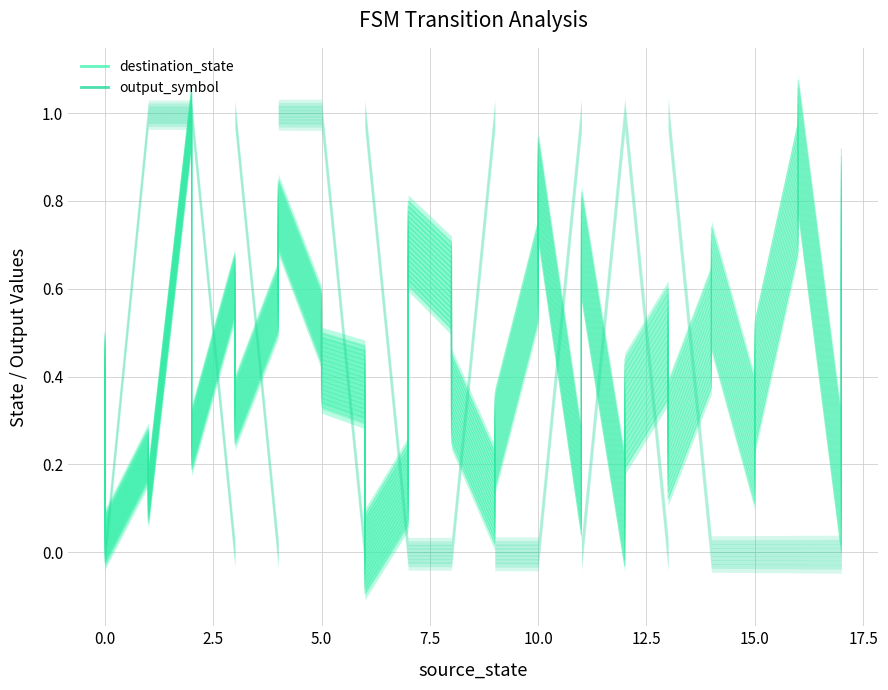

Reading left to right, extract all data points from this chart.

0.4	-0.0	0.2	0.1	0.9	0.2	0.5	0.2	0.5	0.7	0.4	0.3	0.3	-0.1	0.1	0.6	0.5	0.2	0.0	0.1	0.5	0.7	0.0	0.6	-0.0	0.2	0.3	0.1	0.4	0.5	0.1	0.2	0.7	0.8	0.0	0.6